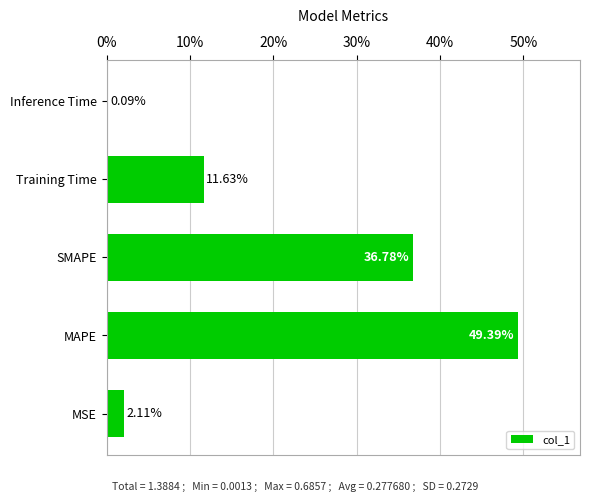

What is the change in value from MSE to Training Time?

+9.5